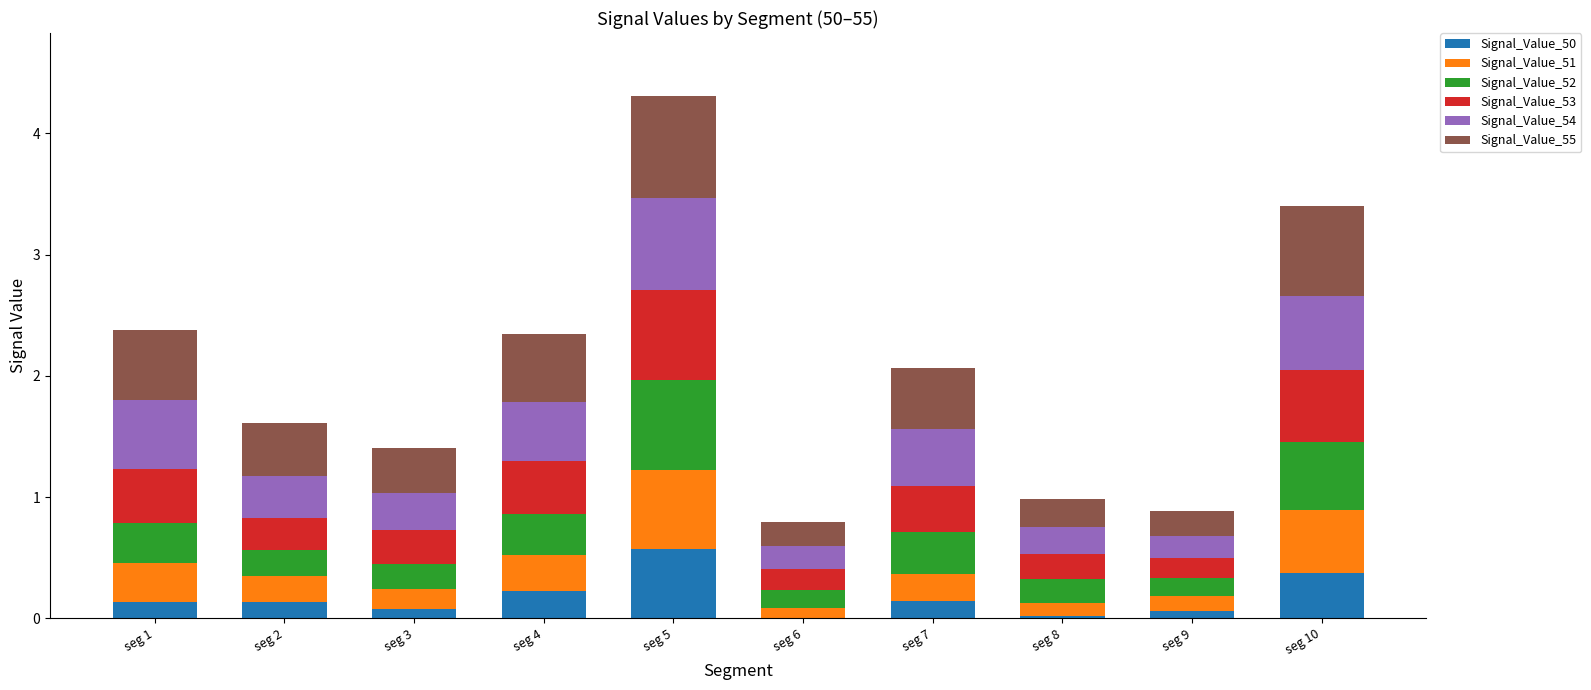

The value of Signal_Value_50 at seg 8 is 0.0. True or false?

True